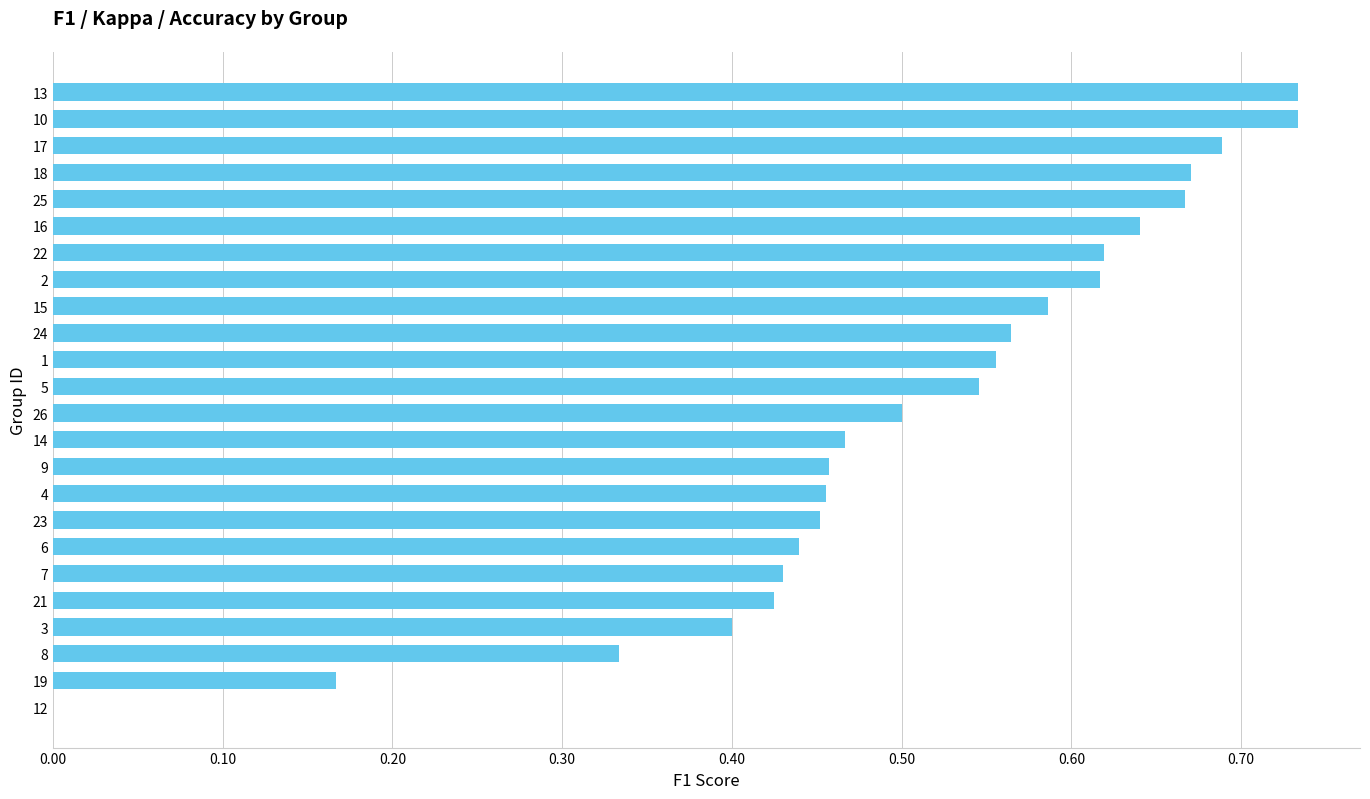

Is it true that the value at 3 is 0.6?

False